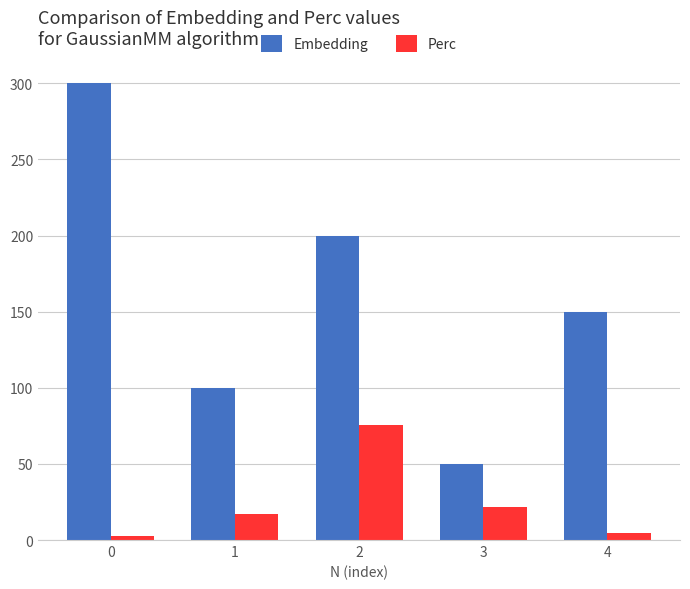

Which series changed the most between 2 and 3?

Embedding